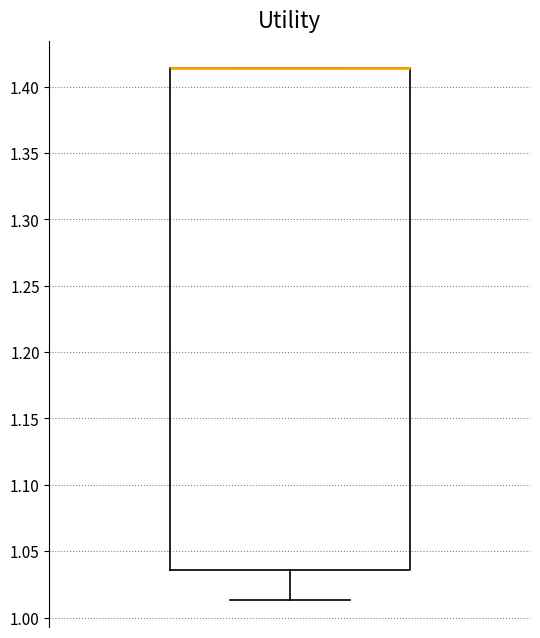

Where is the lower edge of the box on the y-axis? The values are not printed on the chart, so give them approximately, as read against the axis.

1.035